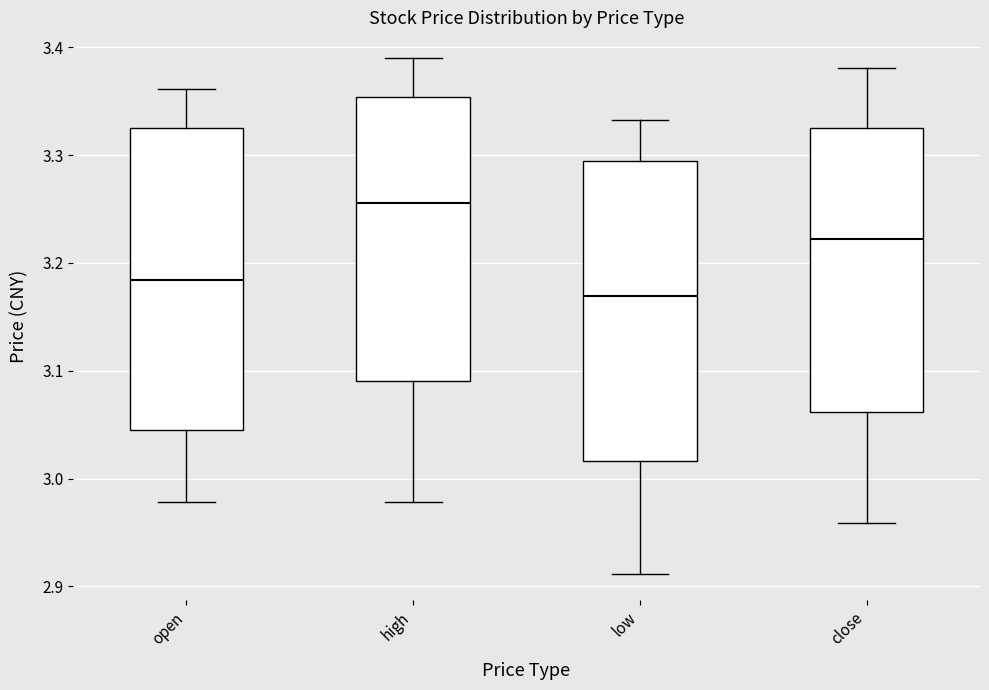

Reading left to right, transcribe this box plot: for each box, give where its median line is, the range the box spans, and where its two whiskers end, as read against the y-axis. The values are not printed on the chart, so give them approximately, as read against the axis.

open: median 3.18, box 3.05 to 3.33, whiskers 2.98 to 3.36
high: median 3.26, box 3.09 to 3.35, whiskers 2.98 to 3.39
low: median 3.17, box 3.02 to 3.29, whiskers 2.91 to 3.33
close: median 3.22, box 3.06 to 3.33, whiskers 2.96 to 3.38